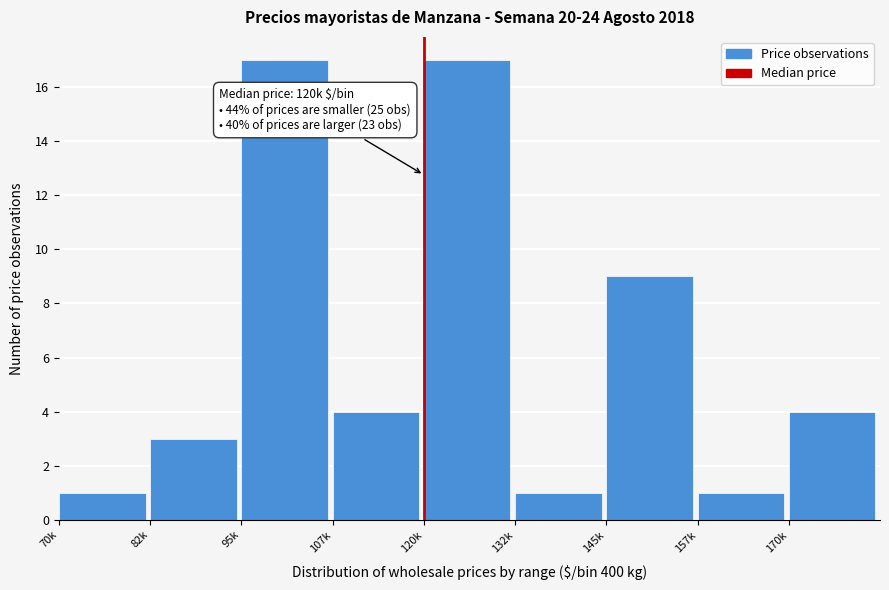

Reading left to right, what are all the values shown in this chart?

1	3	17	4	17	1	9	1	4